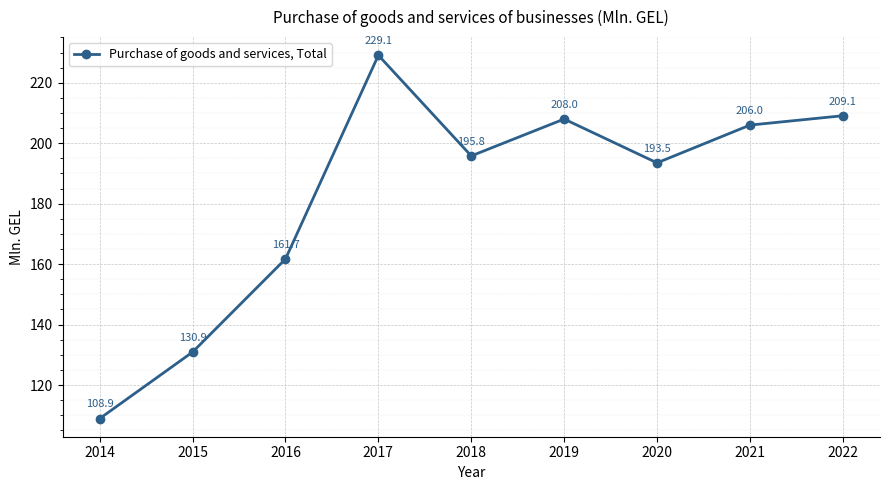

Reading right to left, list all the values displayed in this chart.

2022=209.1	2021=206.0	2020=193.5	2019=208.0	2018=195.8	2017=229.1	2016=161.7	2015=130.9	2014=108.9